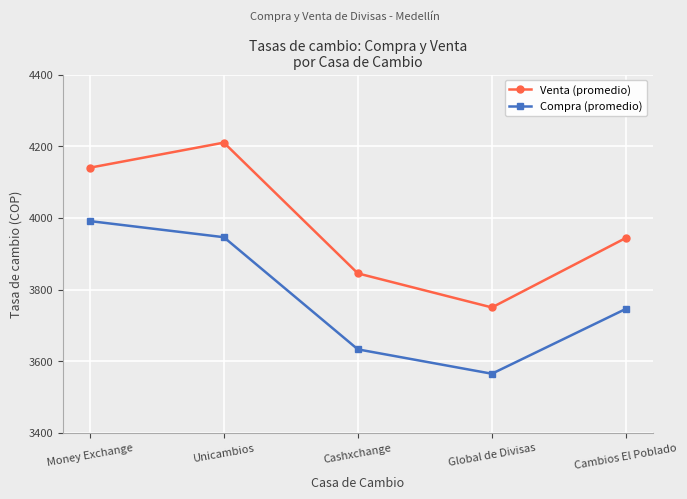

What are all the series names shown in the legend?

Venta (promedio), Compra (promedio)